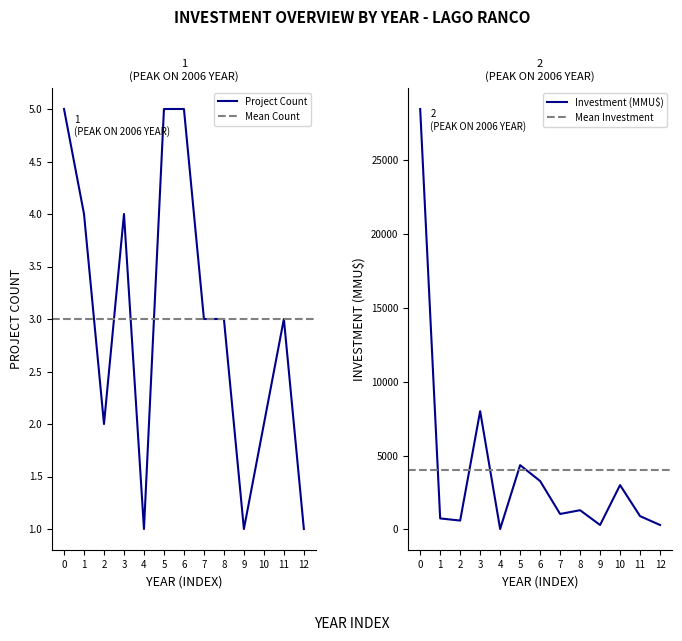

What is the highest value of the Investment (MMU$) series?

28450